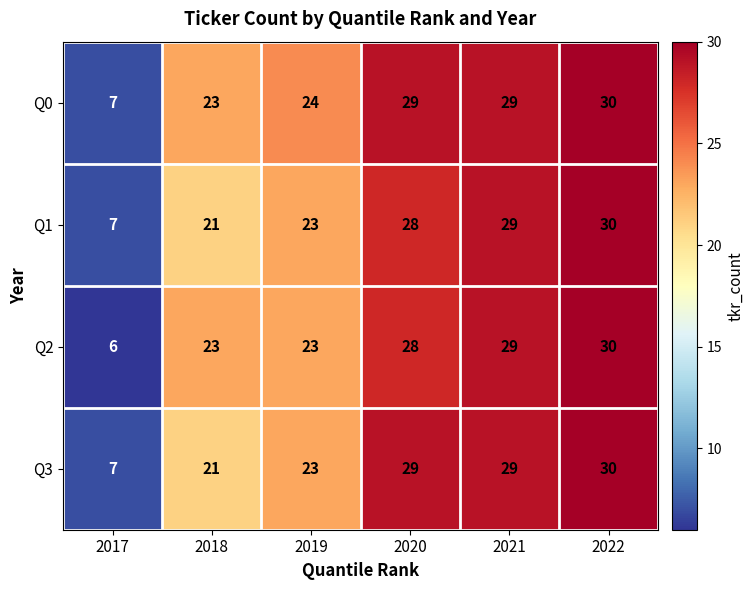

What is the spread (max minus min) of values at 2020?

1